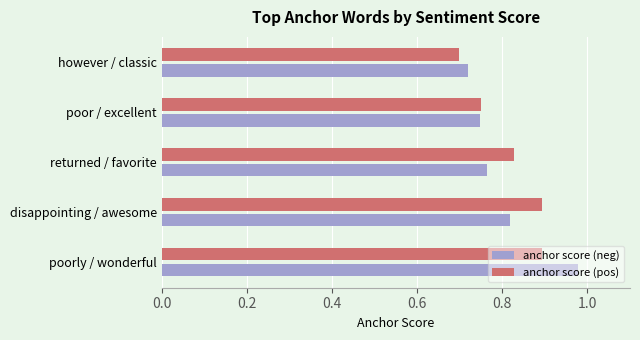

Rank the series at poorly / wonderful from lowest to highest value.

anchor score (pos), anchor score (neg)